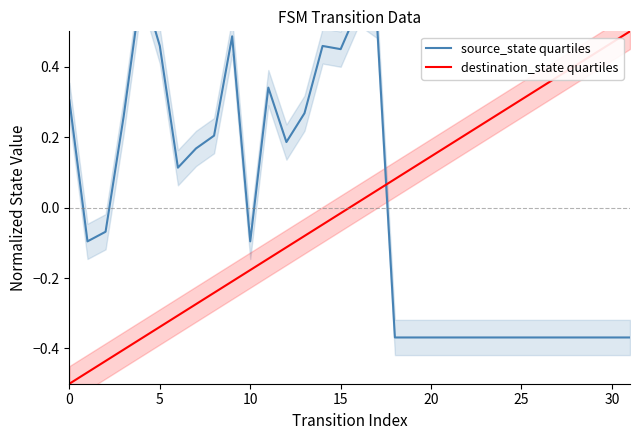

Is it true that destination_state quartiles equals 0.3 at 26?

True